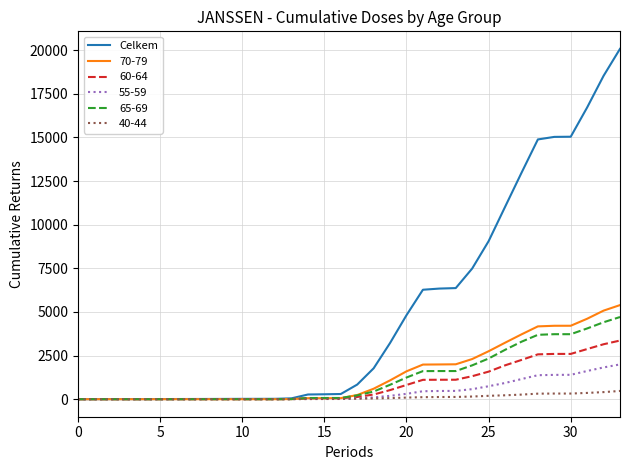

What is the maximum value for Celkem?

20081